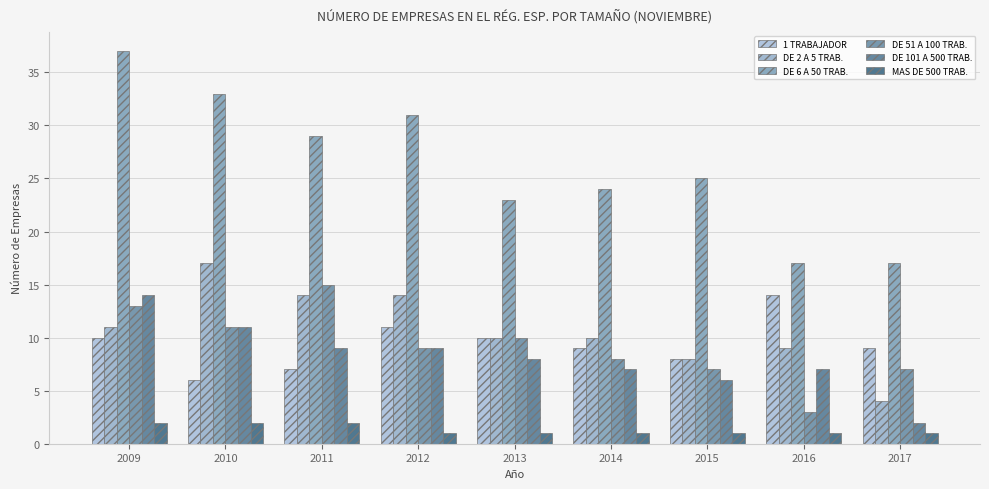

What is the spread (max minus min) of values at 2010?

31